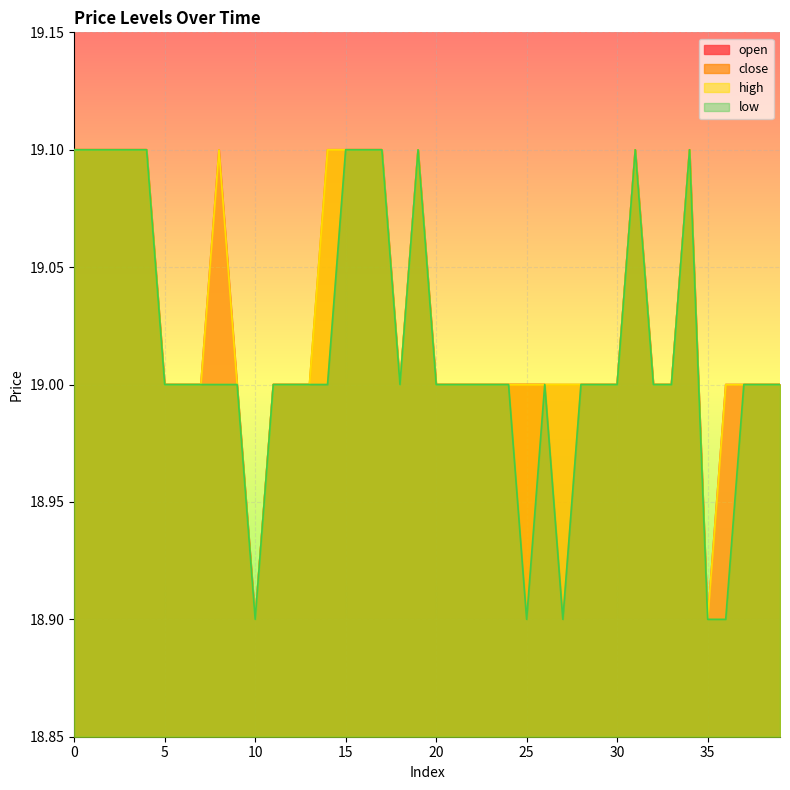

What is the smallest value displayed?

18.9